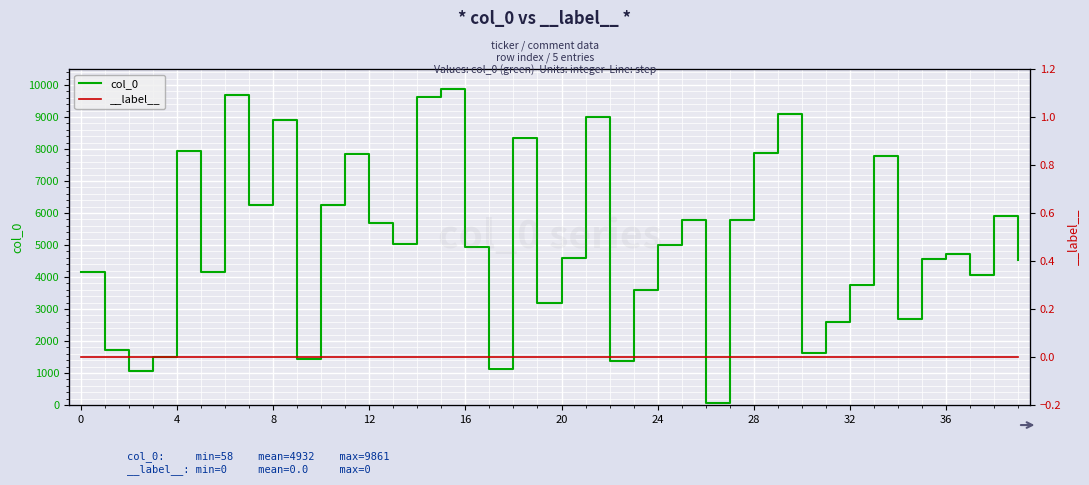

Count the number of data series in this chart.

1